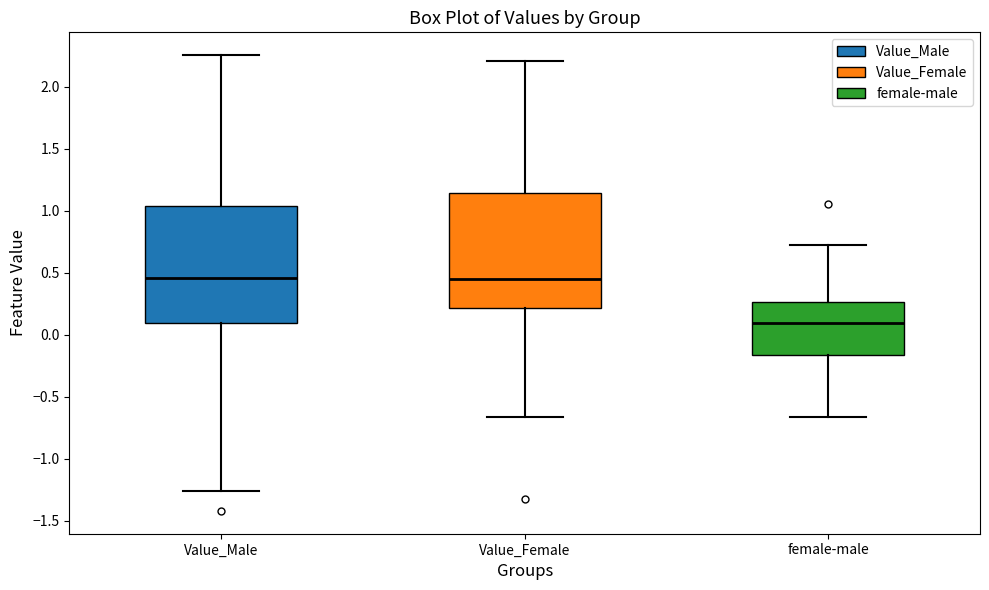

Reading left to right, transcribe this box plot: for each box, give where its median line is, the range the box spans, and where its two whiskers end, as read against the y-axis. The values are not printed on the chart, so give them approximately, as read against the axis.

Value_Male: median 0.45, box 0.10 to 1.05, whiskers -1.25 to 2.25
Value_Female: median 0.45, box 0.20 to 1.15, whiskers -0.65 to 2.20
female-male: median 0.10, box -0.15 to 0.25, whiskers -0.65 to 0.70